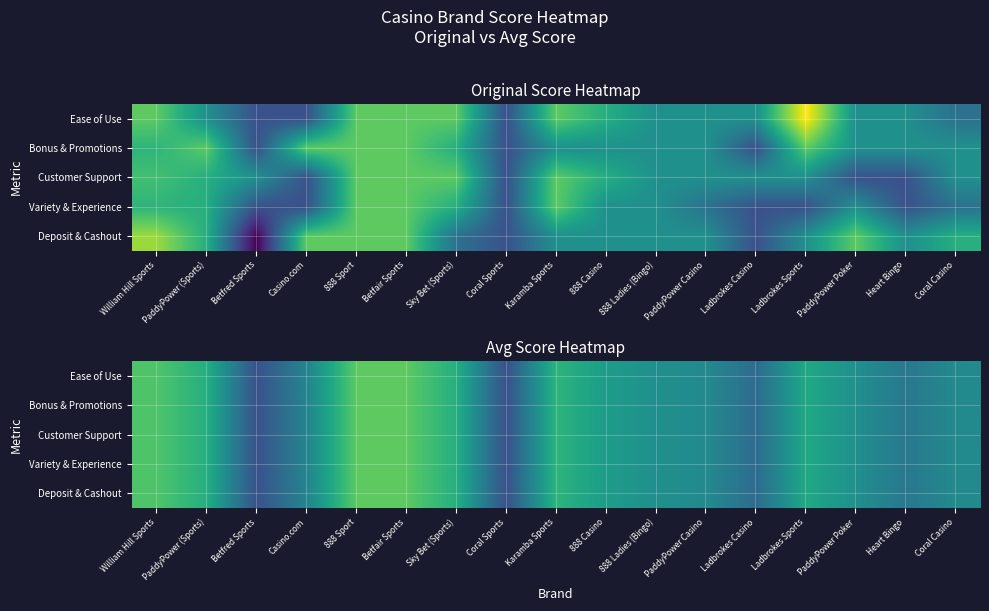

What is the difference between the Bonus & Promotions values at Karamba Sports and Casino.com?

1.6